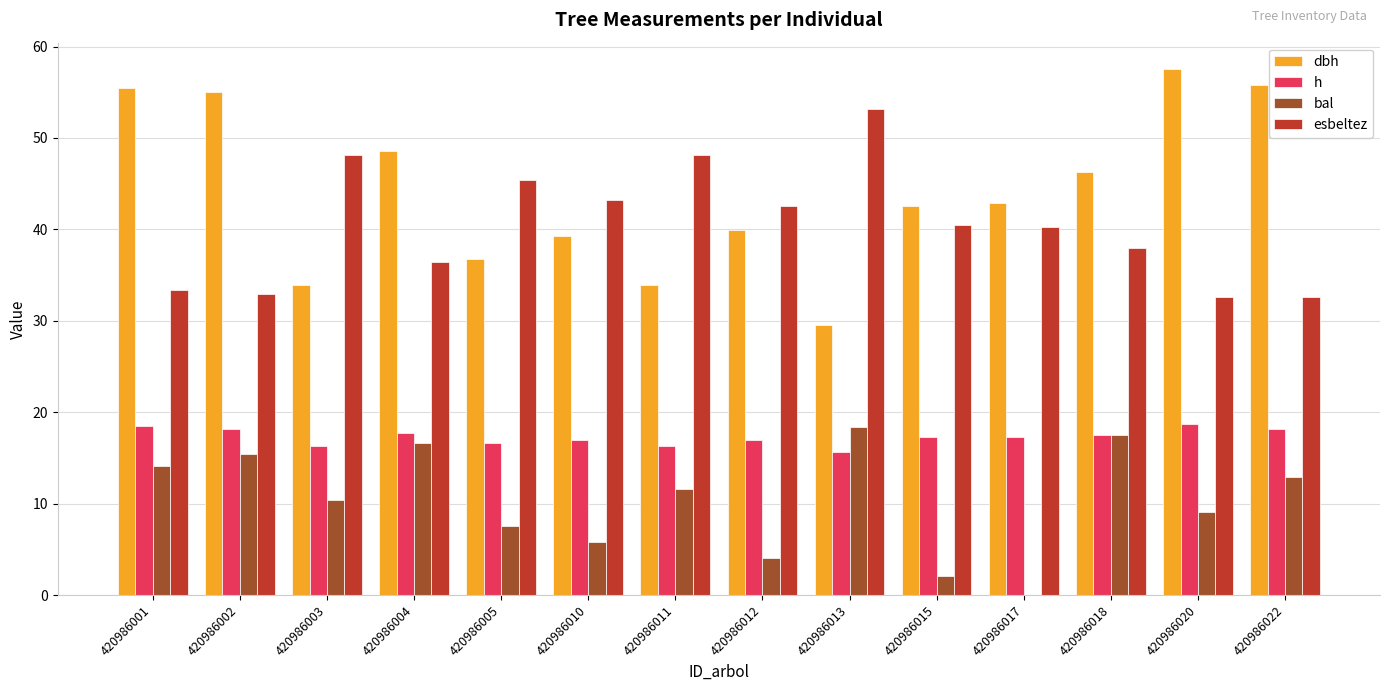

Is it true that bal equals 5.8 at 420986010?

True